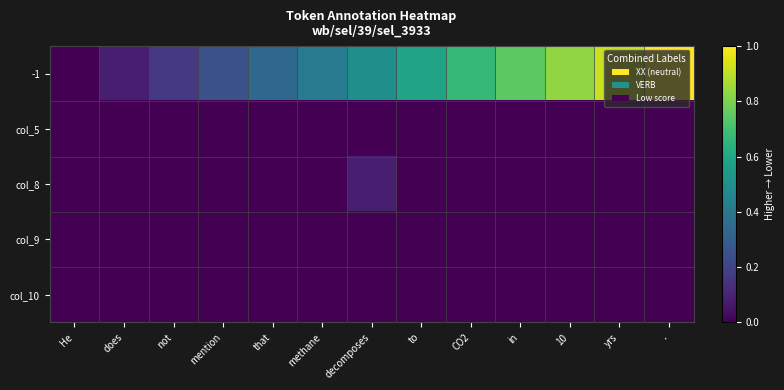

Which label corresponds to the smallest value in the chart?

He